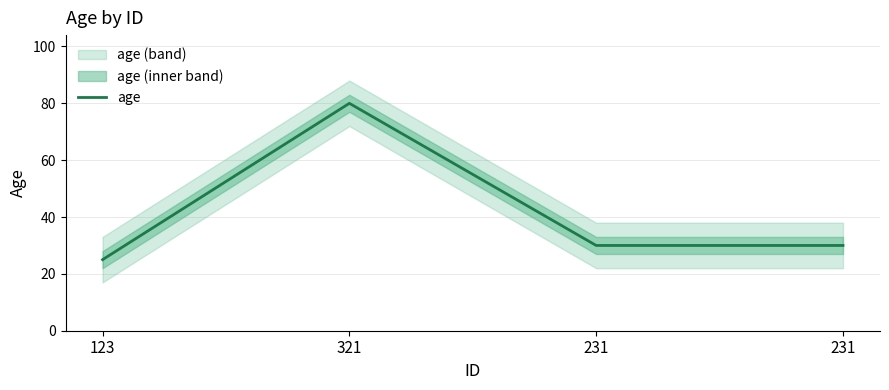

Between 231 and 321, which is larger?

321